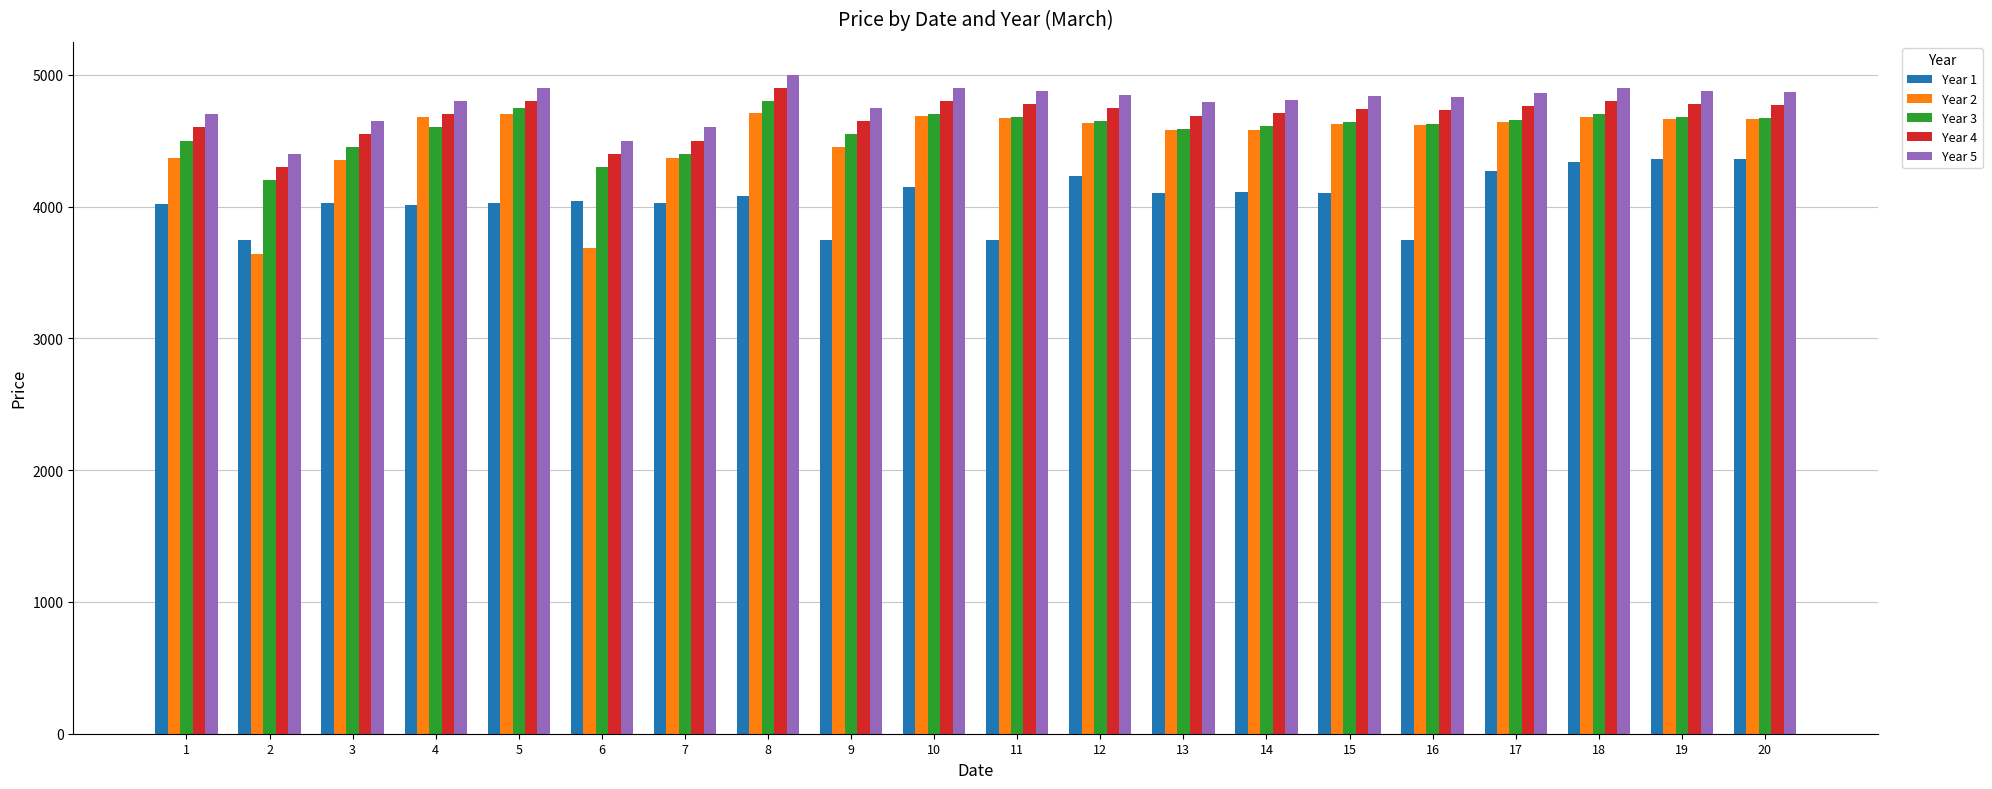

Is it true that Year 5 equals 7027 at 5?

False